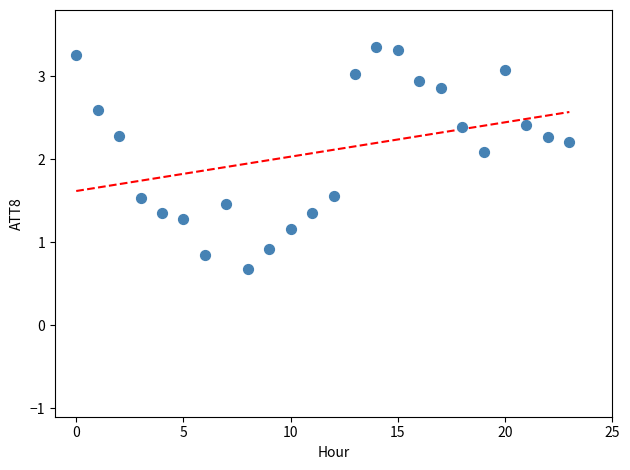

What is the range of Y values (max minus min)?

2.7